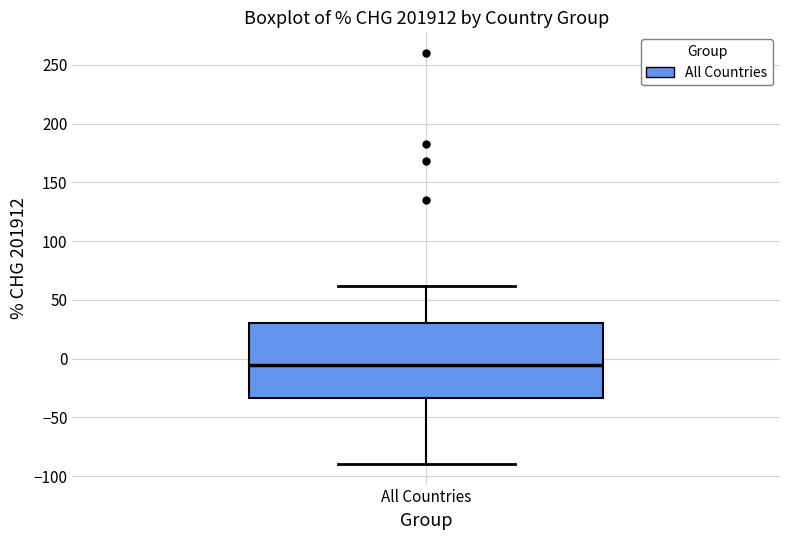

Where is the lower edge of the box for All Countries on the y-axis? The values are not printed on the chart, so give them approximately, as read against the axis.

-35